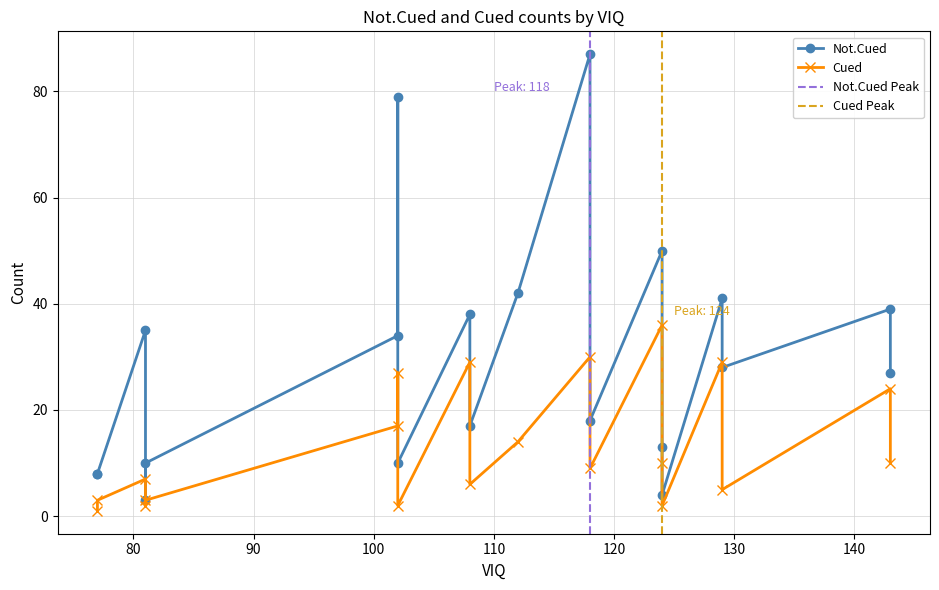

At which category does the chart reach its minimum across all series?

77